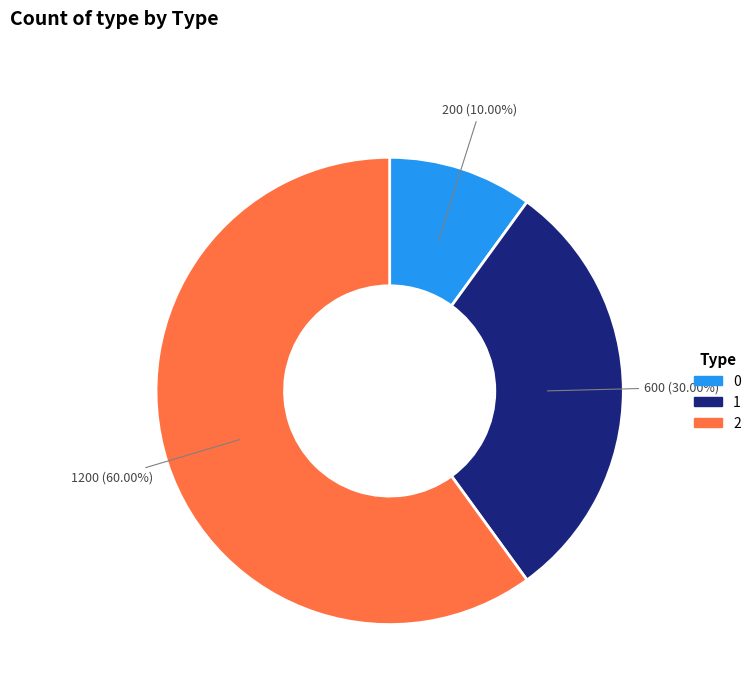

To the nearest percent, what is the difference between the 0 and 1 slice percentages?

20%